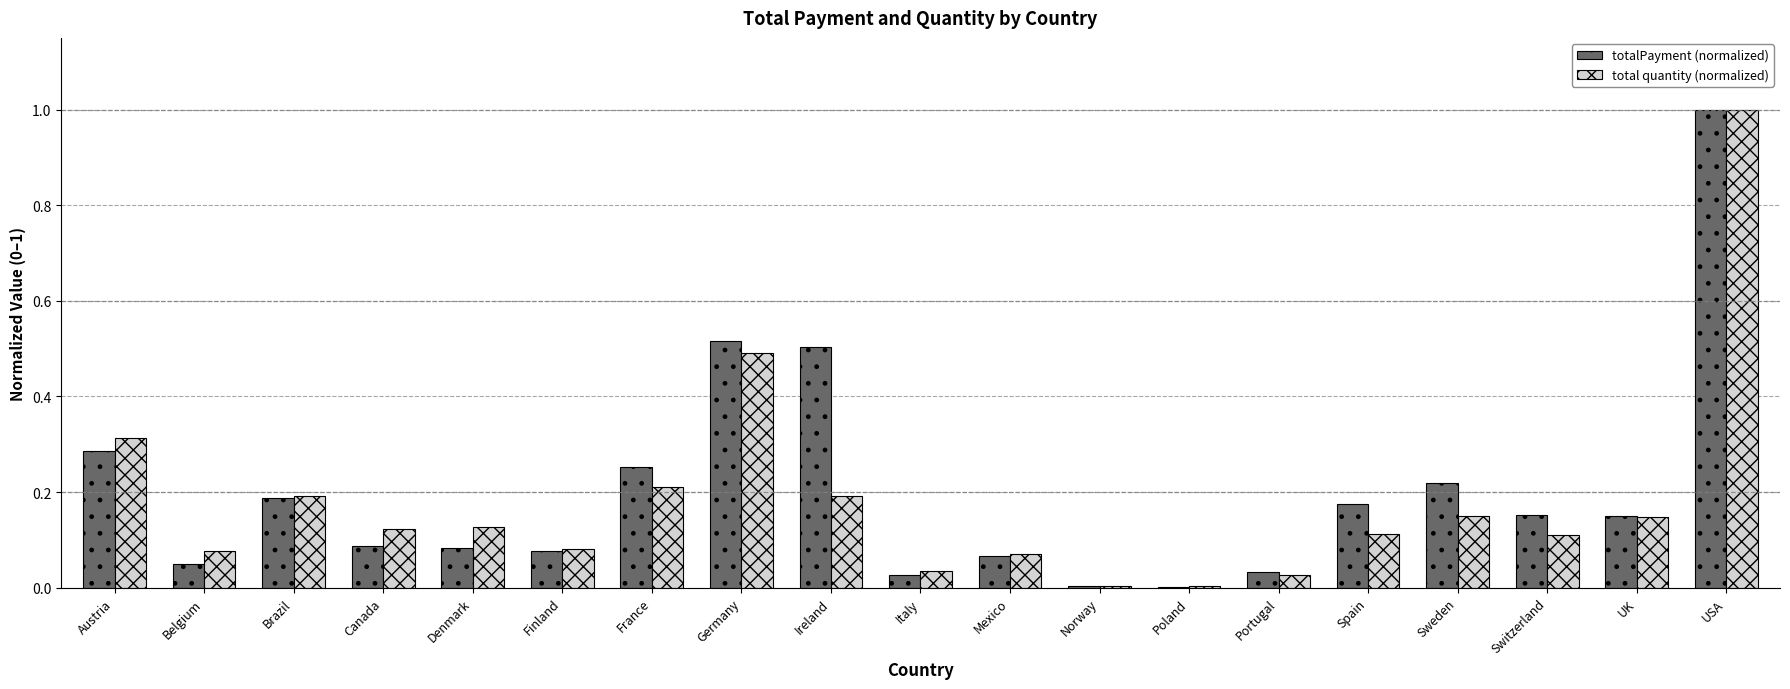

The value of totalPayment (normalized) at Ireland is 0.7. True or false?

False